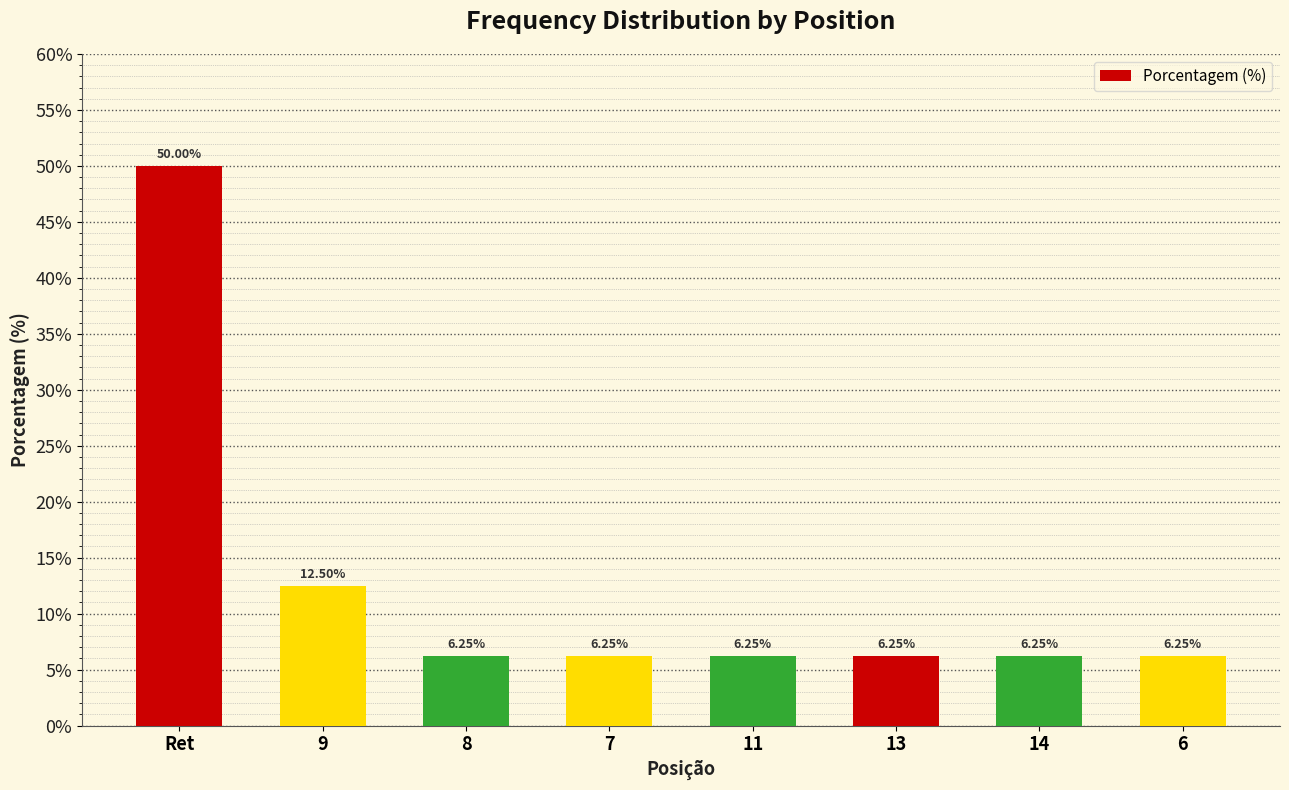

Are the bars grouped side by side (vs. stacked)?

No